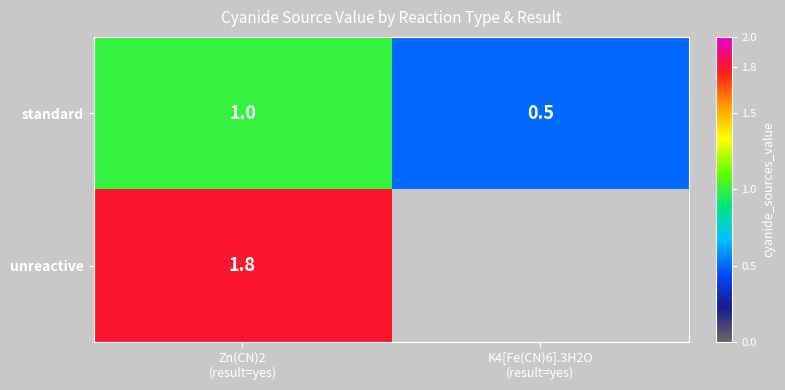

At how many categories does at least one series exceed 1?

1